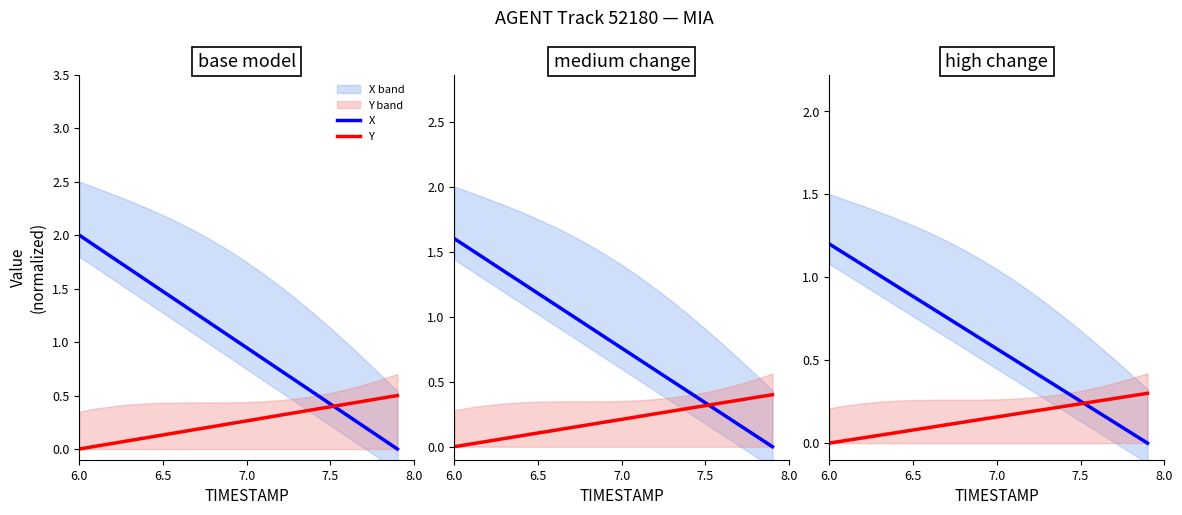

The value of Y at 7.5 is 0.0. True or false?

False